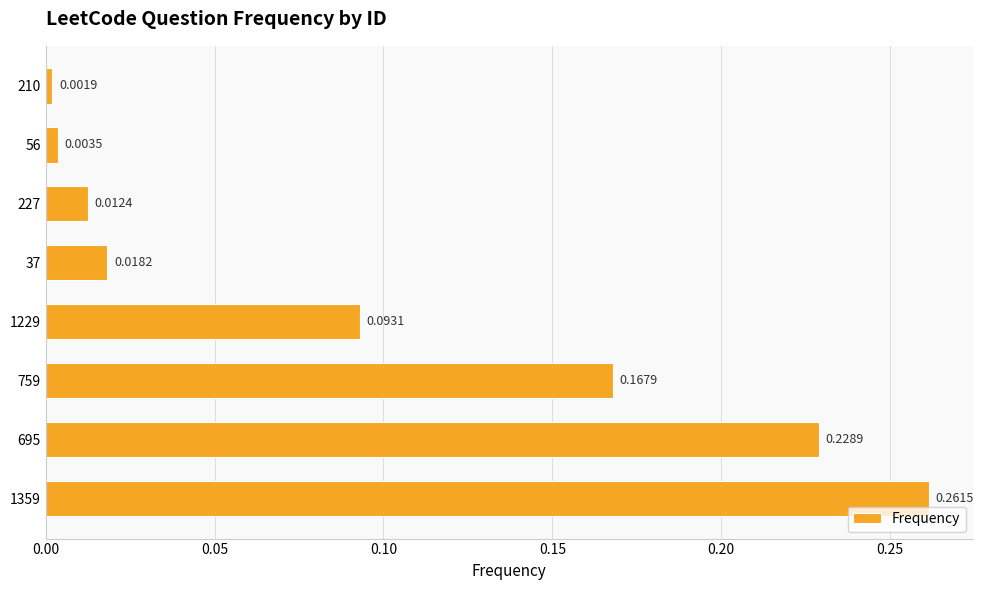

What is the sum of all values?

0.8